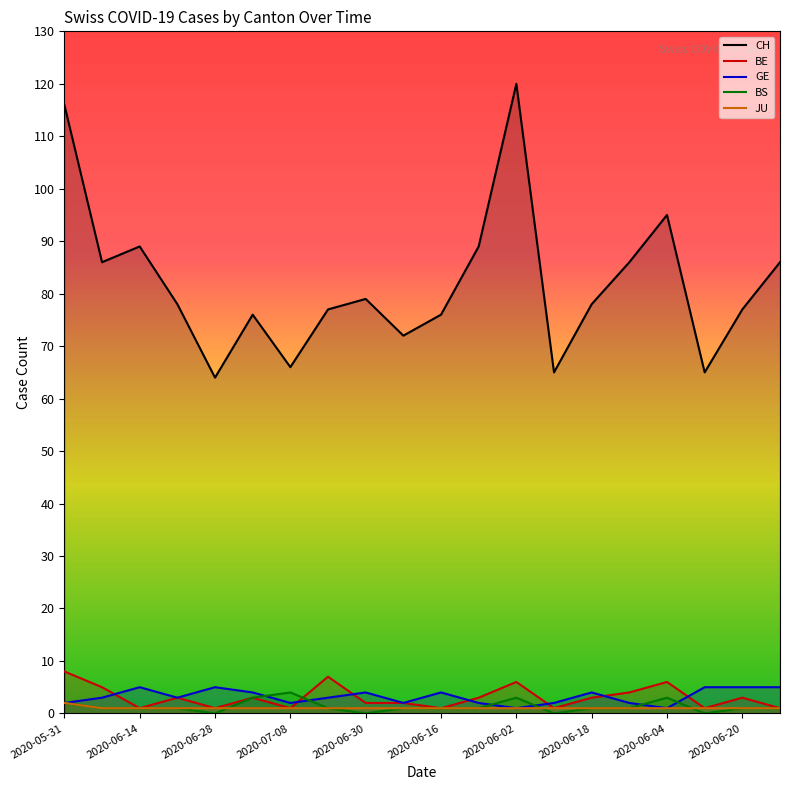

Reading right to left, extract all data points from this chart.

CH: 86	77	65	95	86	78	65	120	89	76	72	79	77	66	76	64	78	89	86	116
BE: 1	3	1	6	4	3	1	6	3	1	2	2	7	1	3	1	3	1	5	8
GE: 5	5	5	1	2	4	2	1	2	4	2	4	3	2	4	5	3	5	3	2
BS: 1	1	0	3	1	1	0	3	1	1	1	0	1	4	3	0	1	1	1	2
JU: 1	1	1	1	1	1	1	1	1	1	1	1	1	1	1	1	1	1	1	2